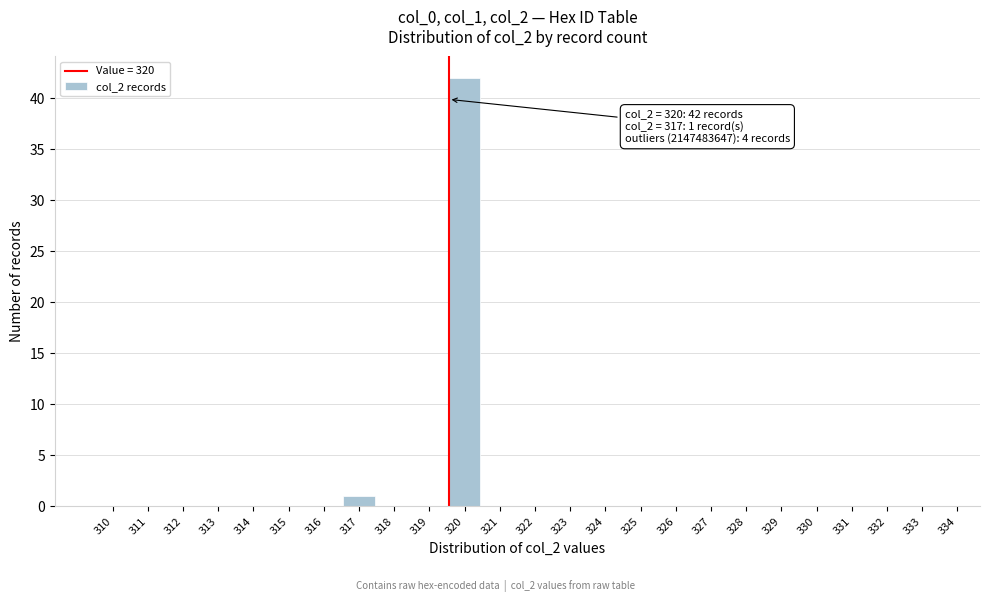

Reading left to right, what are all the values shown in this chart?

310=0	311=0	312=0	313=0	314=0	315=0	316=0	317=1	318=0	319=0	320=42	321=0	322=0	323=0	324=0	325=0	326=0	327=0	328=0	329=0	330=0	331=0	332=0	333=0